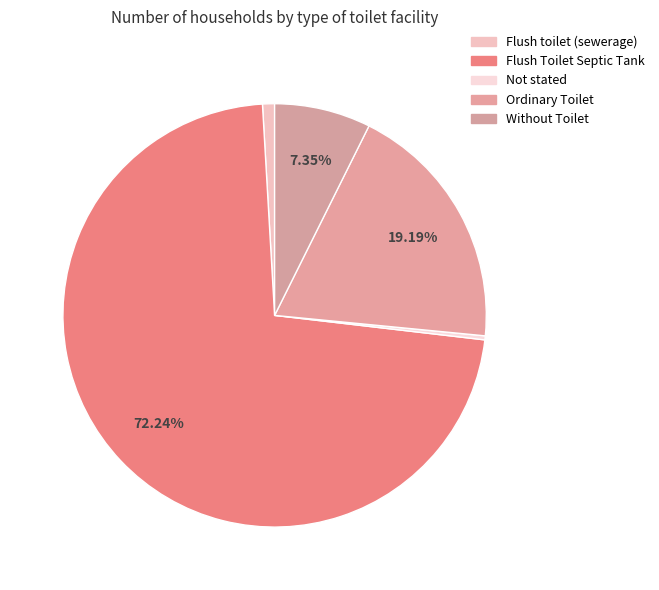

What is the largest slice in the pie chart?

Flush Toilet Septic Tank